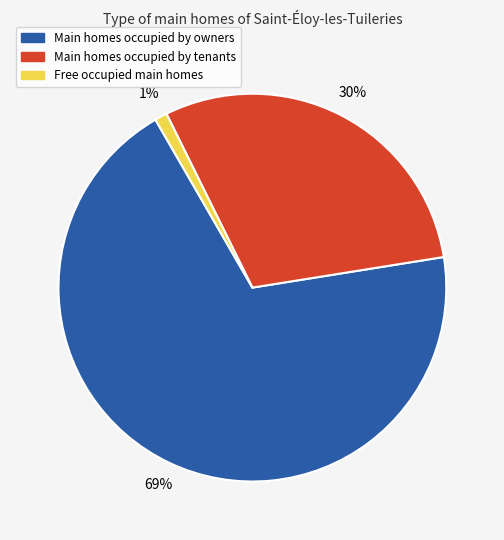

Does any single category account for the majority?

Yes